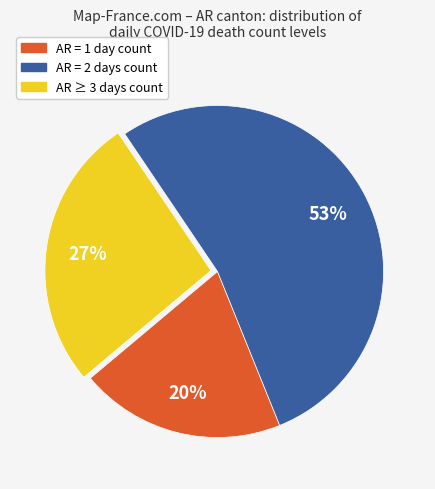

To the nearest percent, what is the average slice percentage?

33%